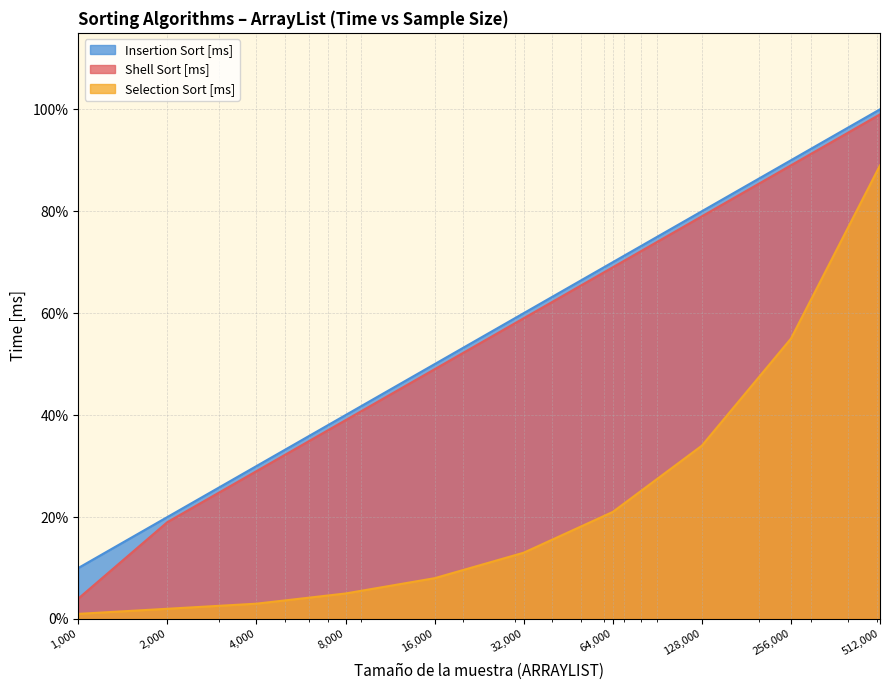

True or false: Insertion Sort [ms] and Shell Sort [ms] intersect in this chart.

False